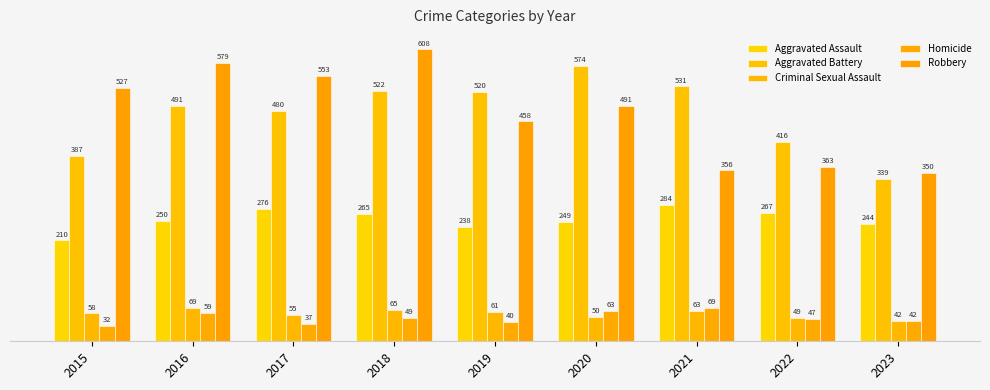

At which label does Aggravated Assault first exceed 250?

2017